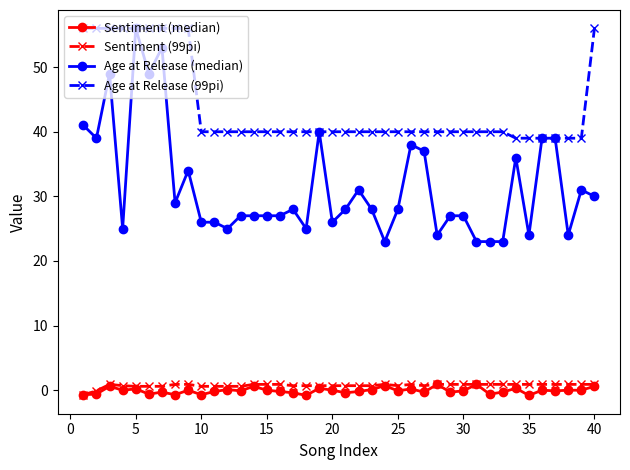

True or false: Sentiment (99pi) and Age at Release (median) intersect in this chart.

False